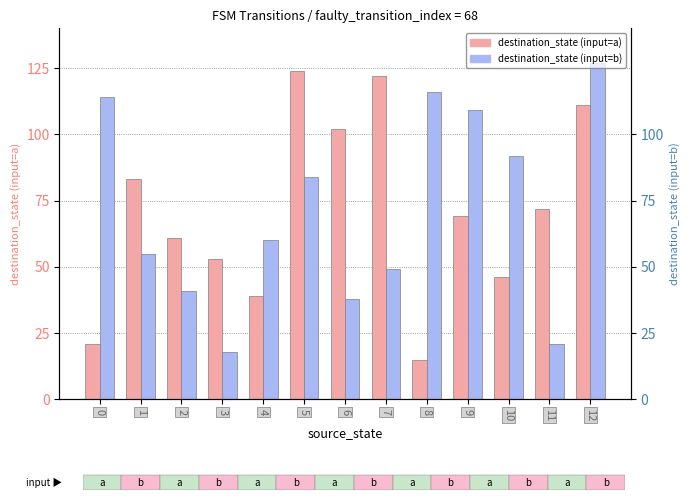

Read the destination_state (input=b) value at 4.

60